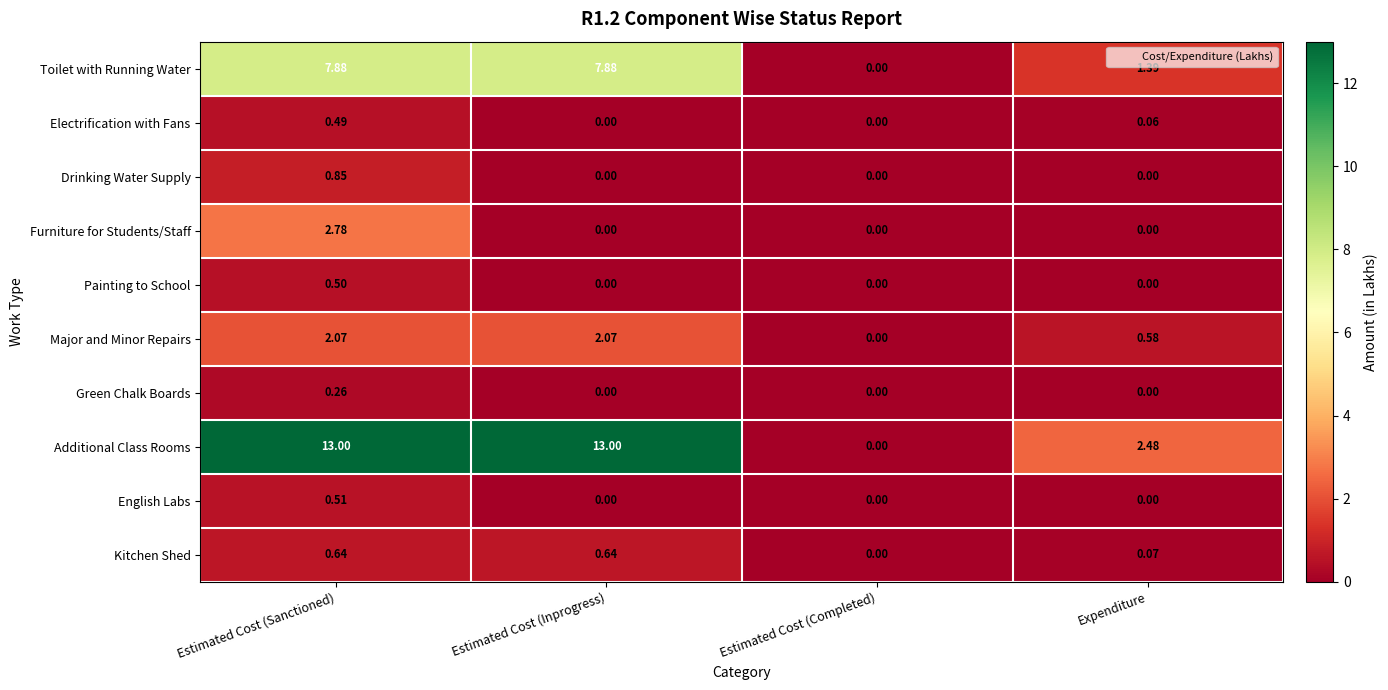

Is the value of Drinking Water Supply at Estimated Cost (Inprogress) greater than the value of Additional Class Rooms at Expenditure?

No